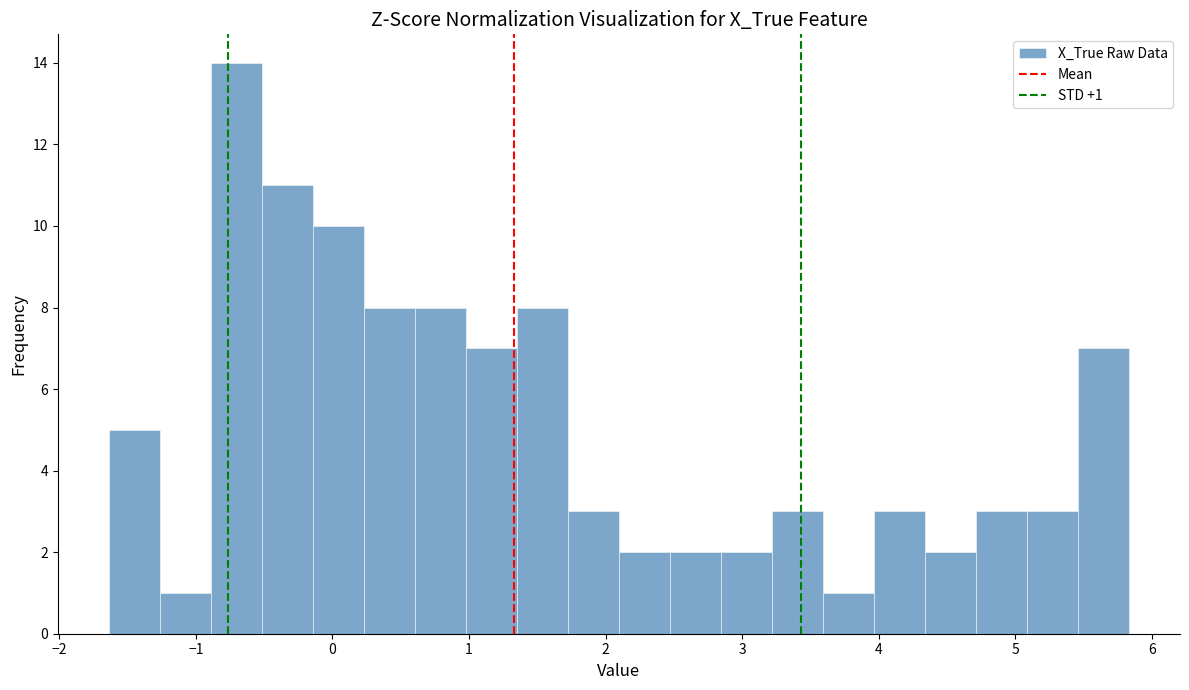

Read against the x-axis, roughly where is the centre of the tallest bar?

-0.7